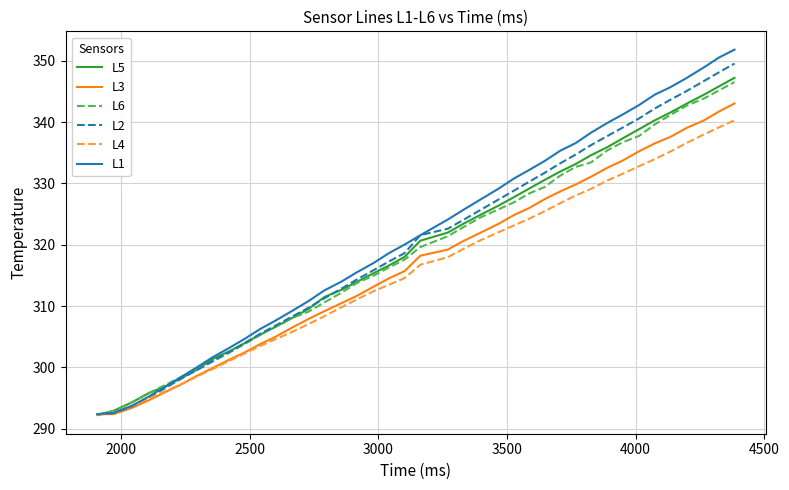

What is the minimum value shown in the chart?

292.2